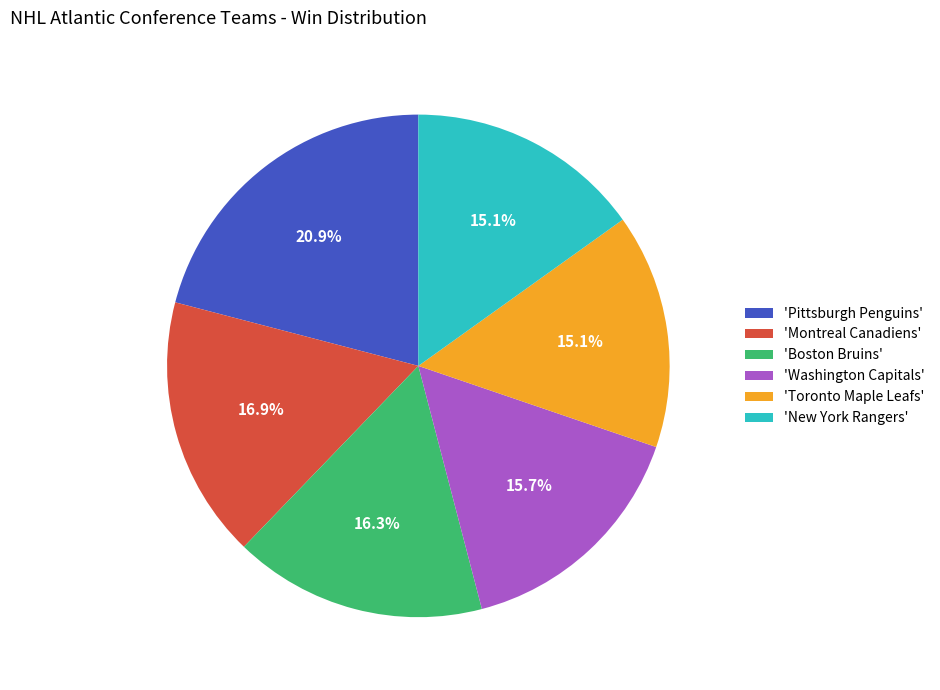

What percentage is NOT represented by 'Washington Capitals'?

84.3%